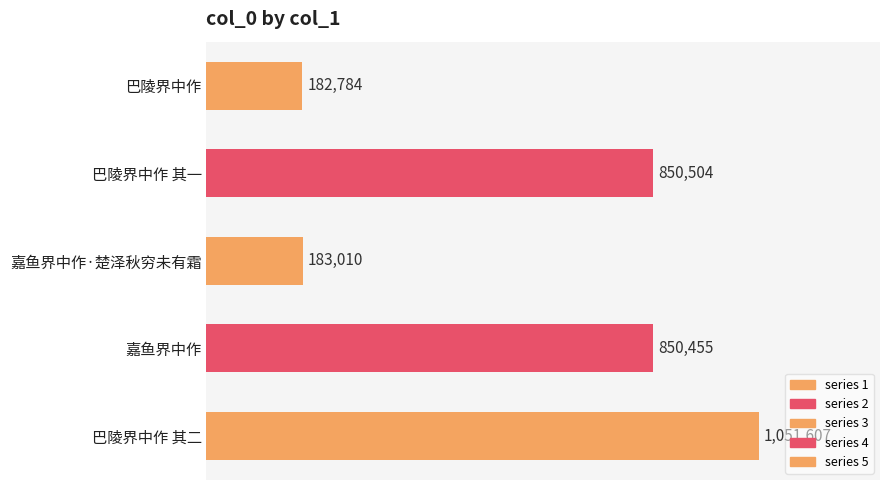

What is the minimum value shown in the chart?

182784